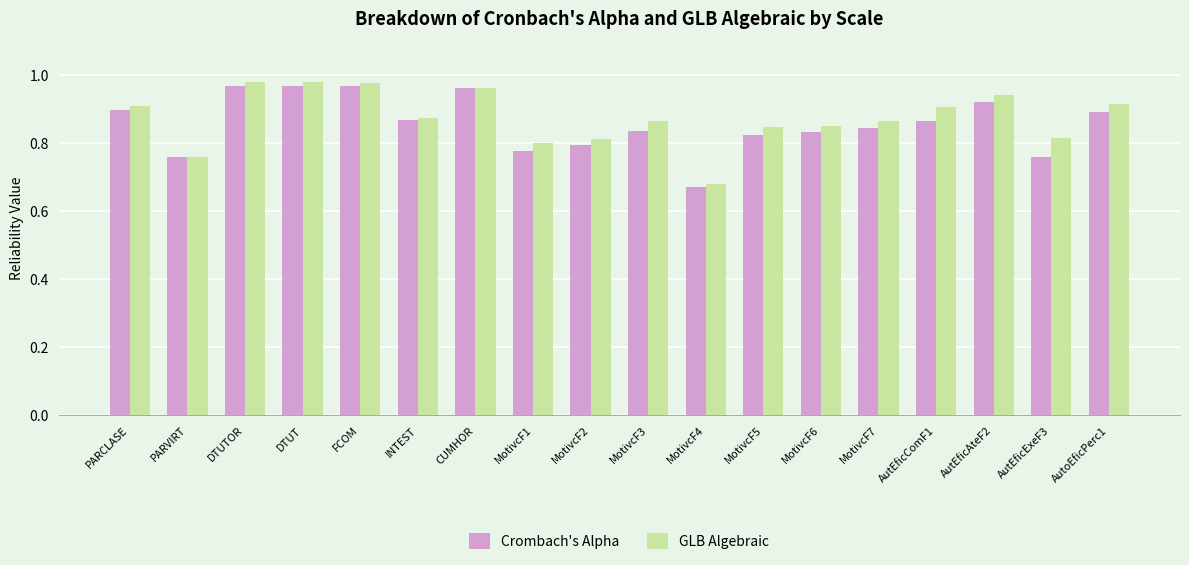

Which series has the largest total across all categories?

GLB Algebraic